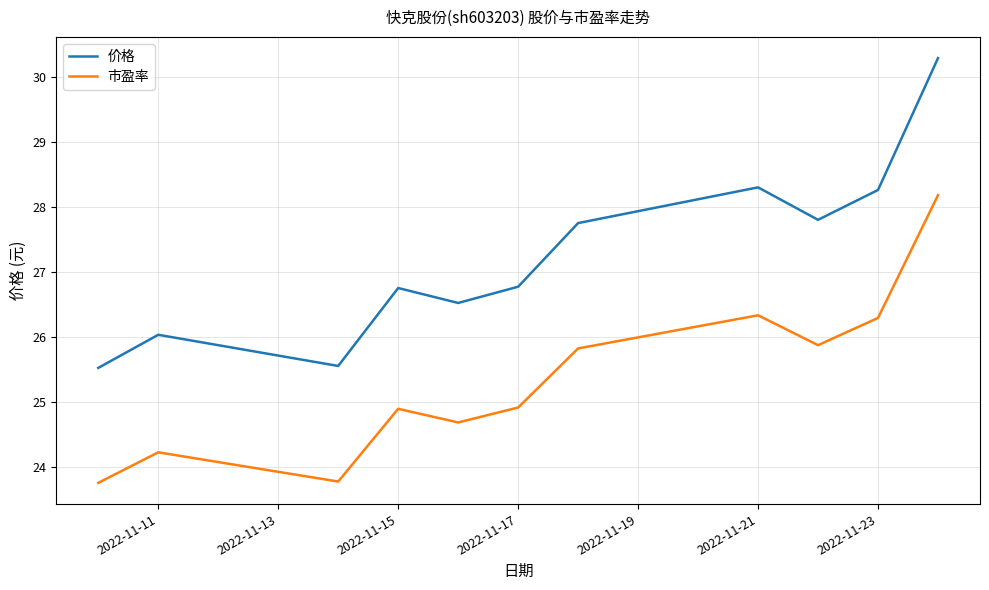

List the series in order of their overall mean, lowest first.

市盈率, 价格